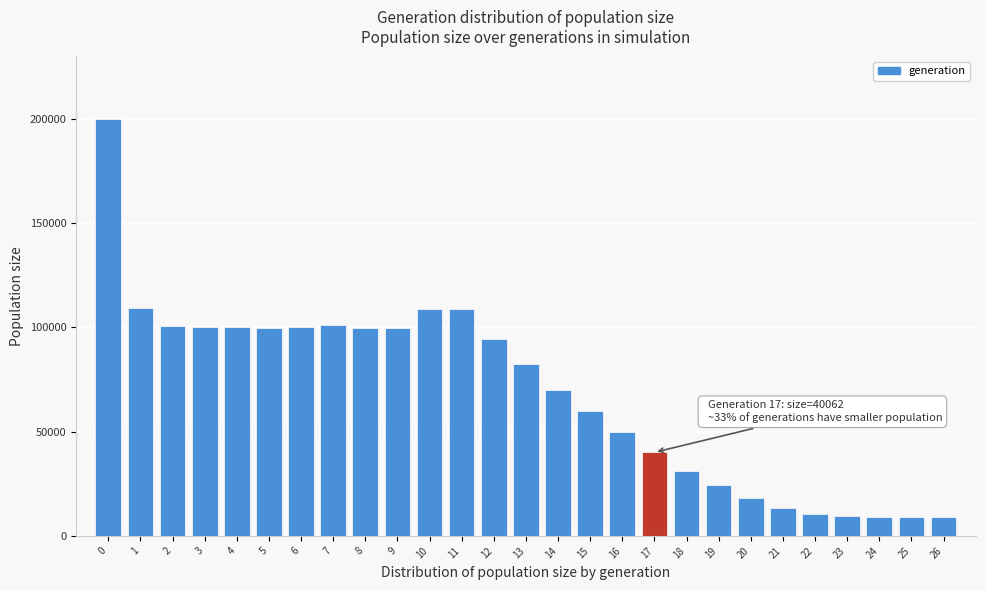

What is the difference between the values at 24 and 19?

15248